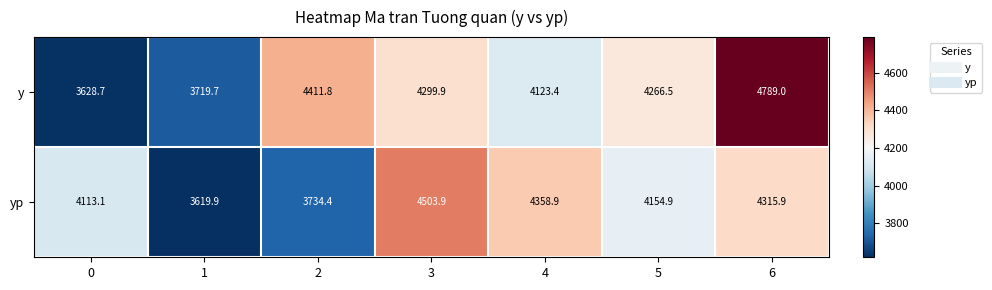

How many categories are shown in the chart?

7